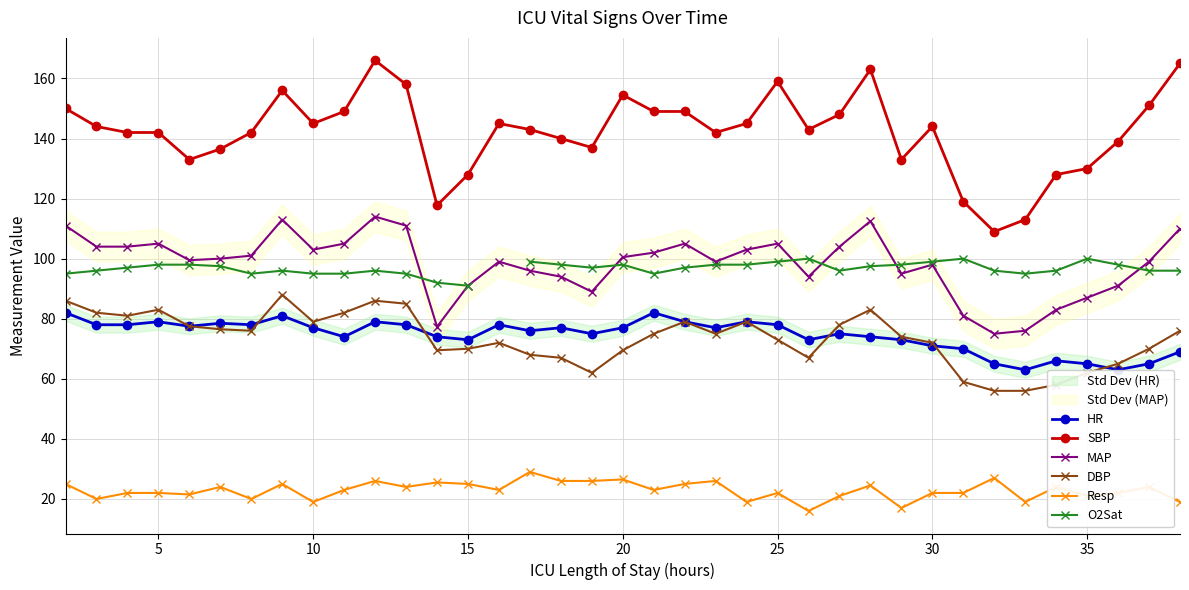

What is the value of the O2Sat point at the 18th from the left?

97.0